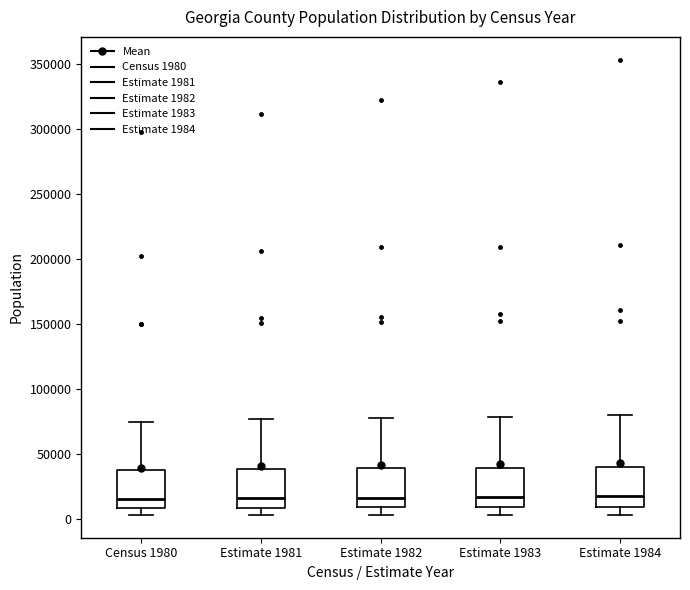

Reading left to right, read every box against the y-axis: the position of its median line, the range the box covers, and the ends of its whiskers. The values are not printed on the chart, so give them approximately, as read against the axis.

Census 1980: median 15000, box 10000 to 40000, whiskers 5000 to 75000
Estimate 1981: median 15000, box 10000 to 40000, whiskers 5000 to 75000
Estimate 1982: median 15000, box 10000 to 40000, whiskers 5000 to 80000
Estimate 1983: median 15000, box 10000 to 40000, whiskers 5000 to 80000
Estimate 1984: median 20000, box 10000 to 40000, whiskers 5000 to 80000